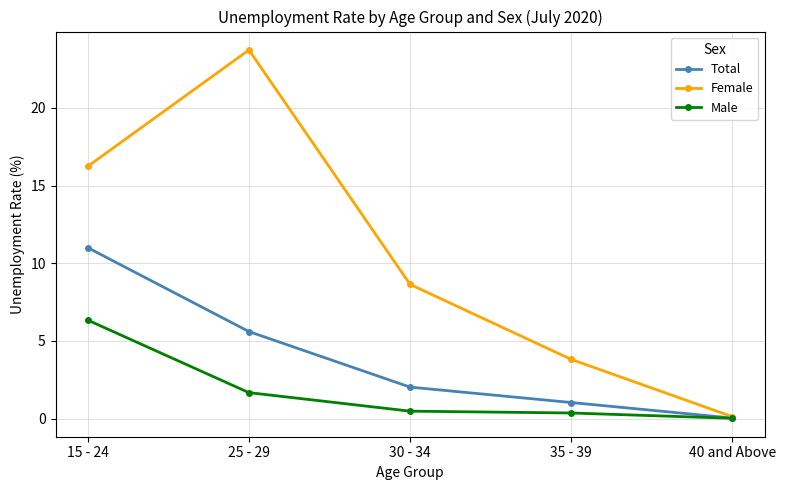

What is the difference between the Female values at 25 - 29 and 30 - 34?

15.1